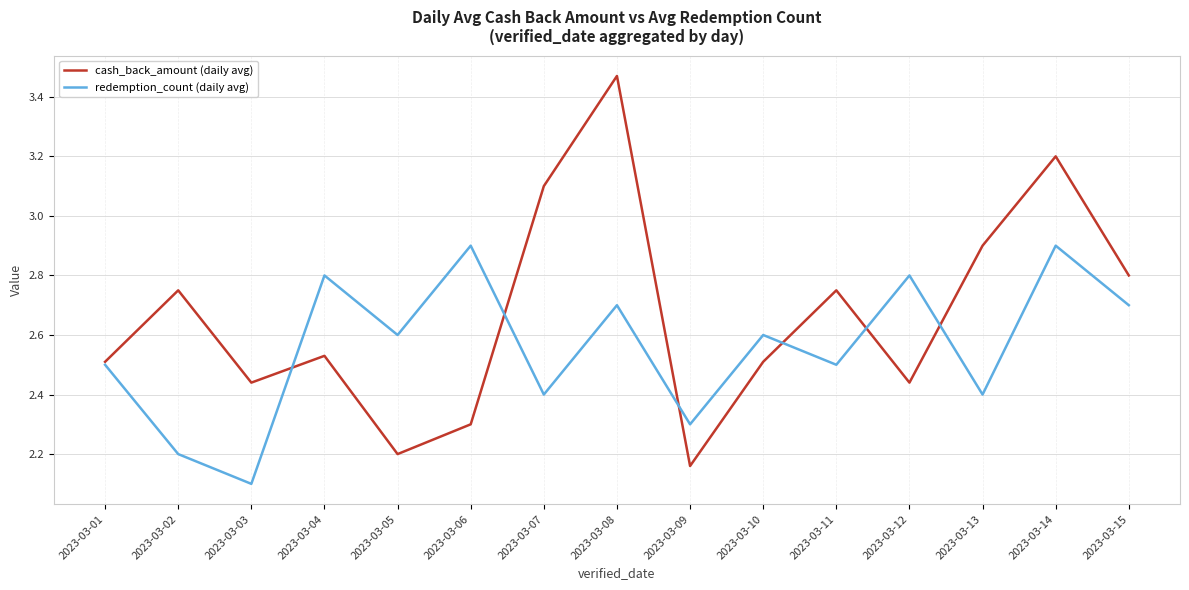

At which label is cash_back_amount (daily avg) closest to 2?

2023-03-09